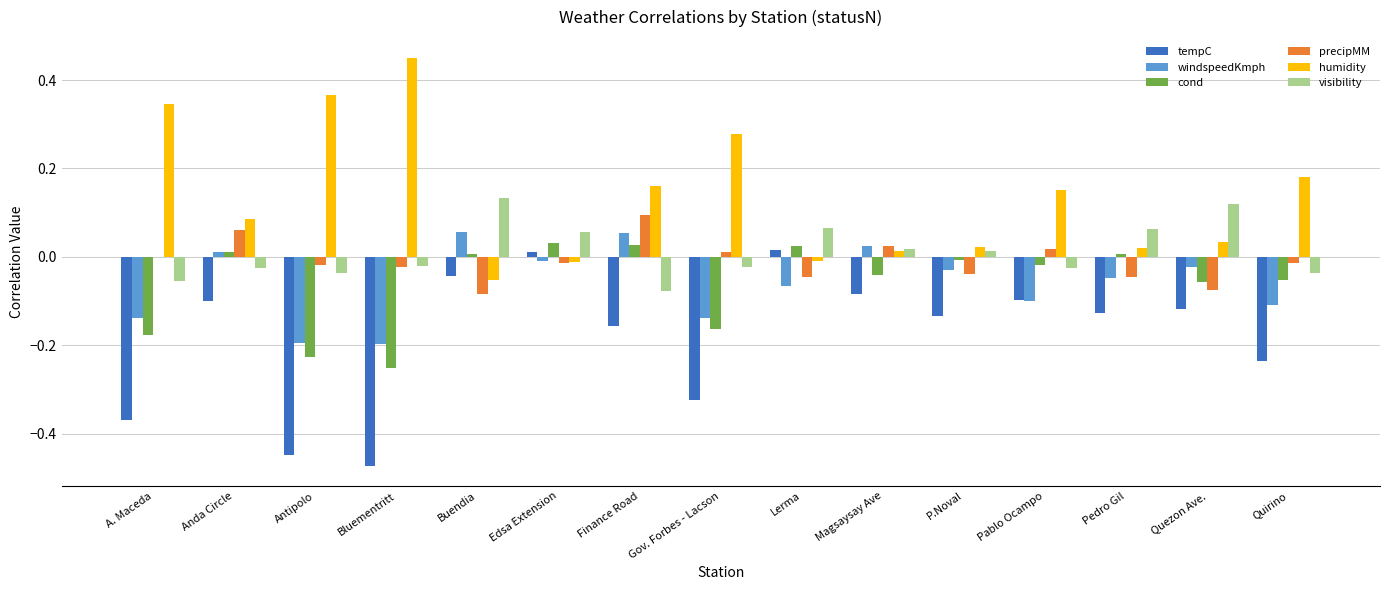

Is the value of humidity at Magsaysay Ave greater than the value of visibility at Lerma?

No